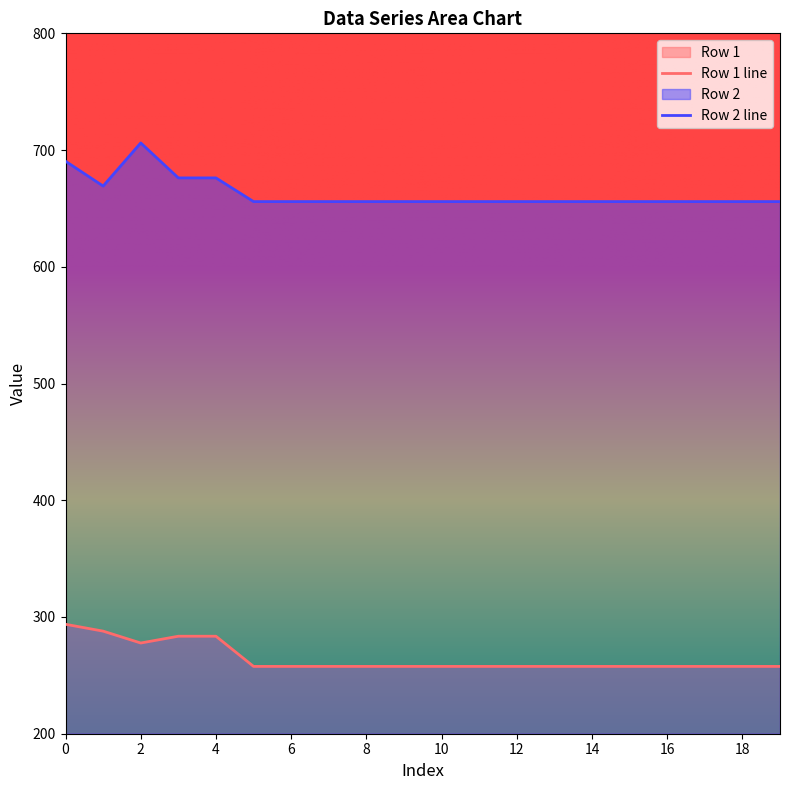

At which label does Row 2 reach its peak?

2